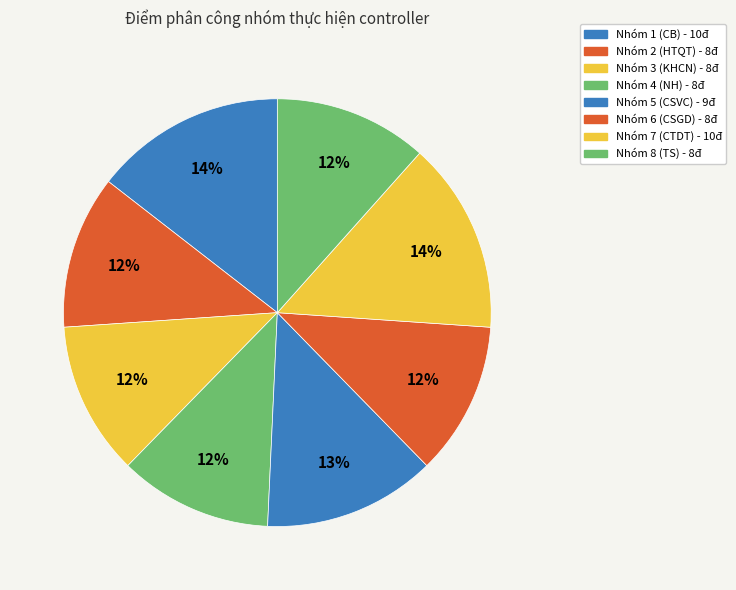

What portion of the pie excludes Nhóm 6 (CSGD)?

88.4%